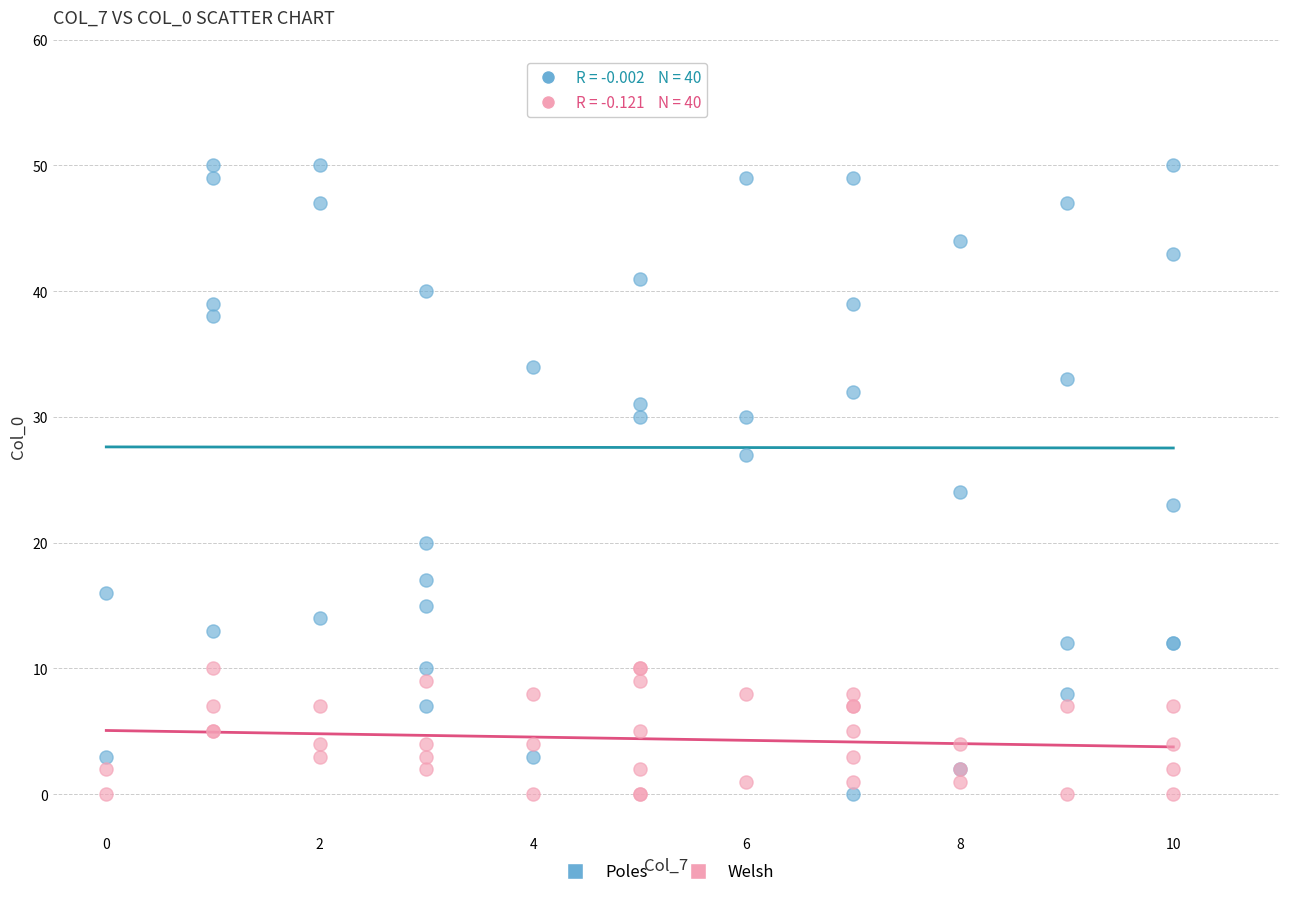

Which series has the widest spread of Y values?

Poles